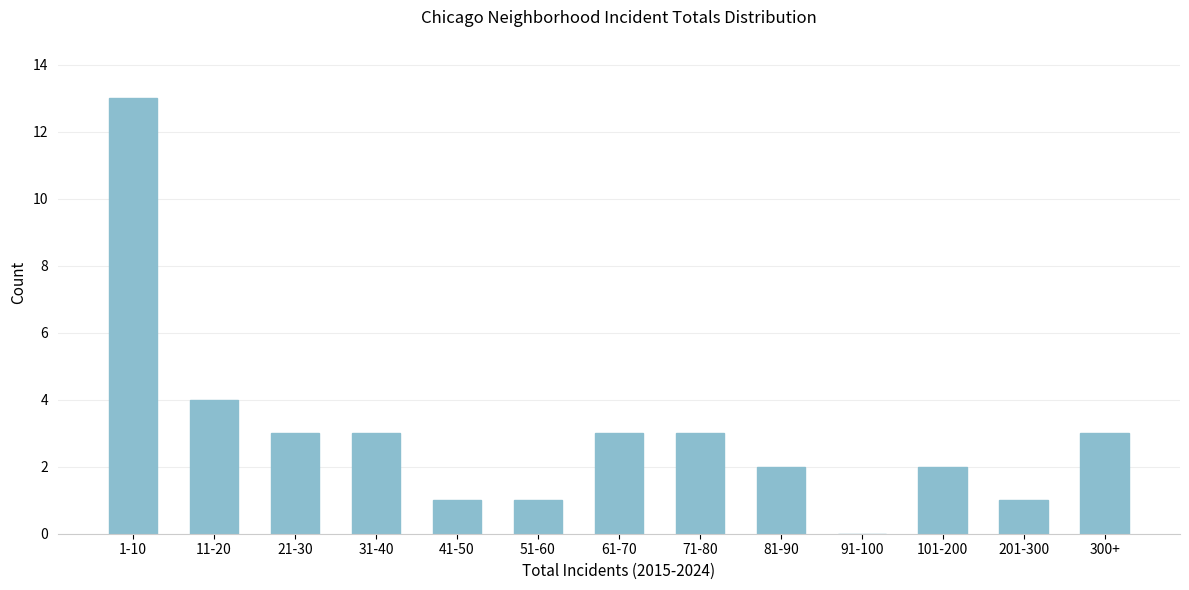

Reading left to right, extract all data points from this chart.

1-10=13	11-20=4	21-30=3	31-40=3	41-50=1	51-60=1	61-70=3	71-80=3	81-90=2	91-100=0	101-200=2	201-300=1	300+=3